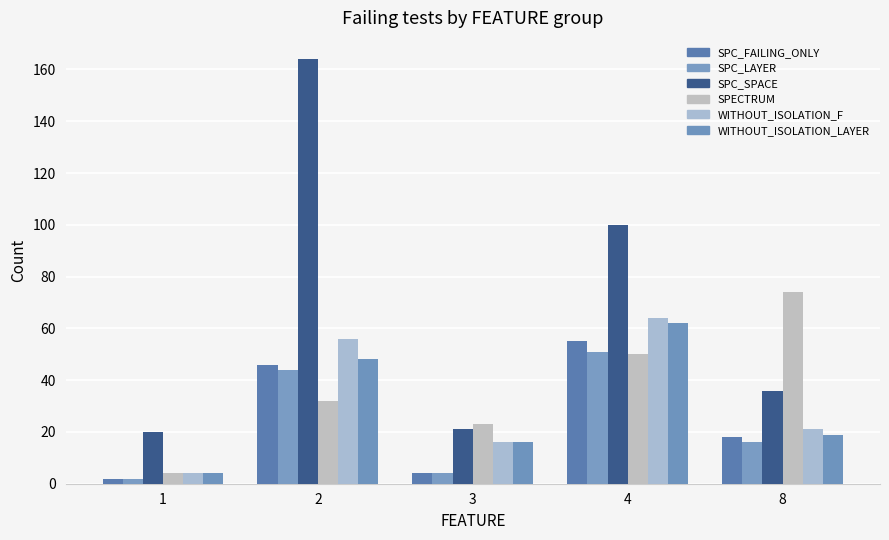

How many distinct data groups are displayed?

6